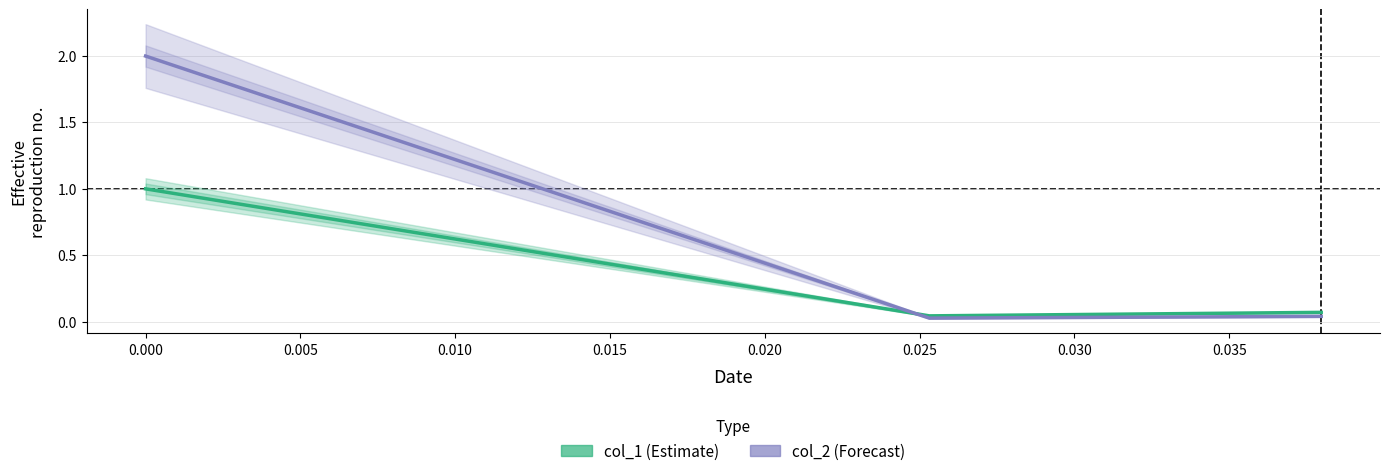

Rank the series by their average value, from highest to lowest.

col_2, col_1